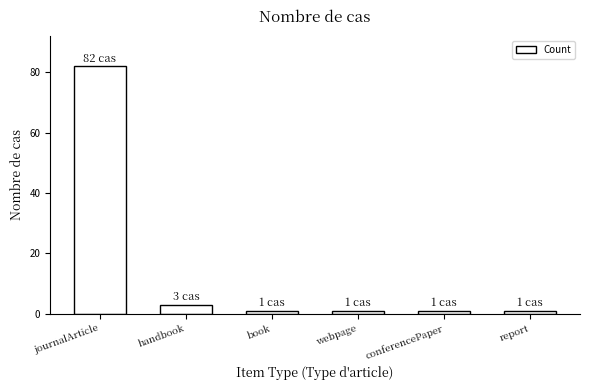

What is the difference between the maximum and second lowest values?

81